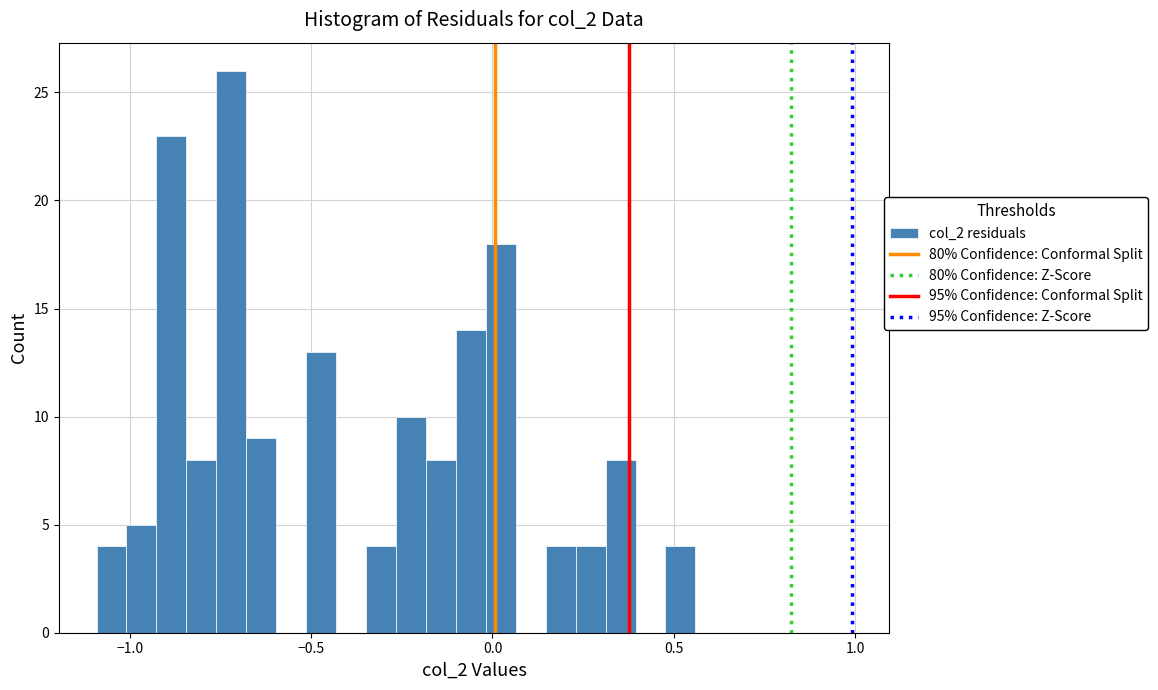

Around what value on the x-axis is the tallest bar? Give the approximate position of its centre, as read against the axis.

-0.70